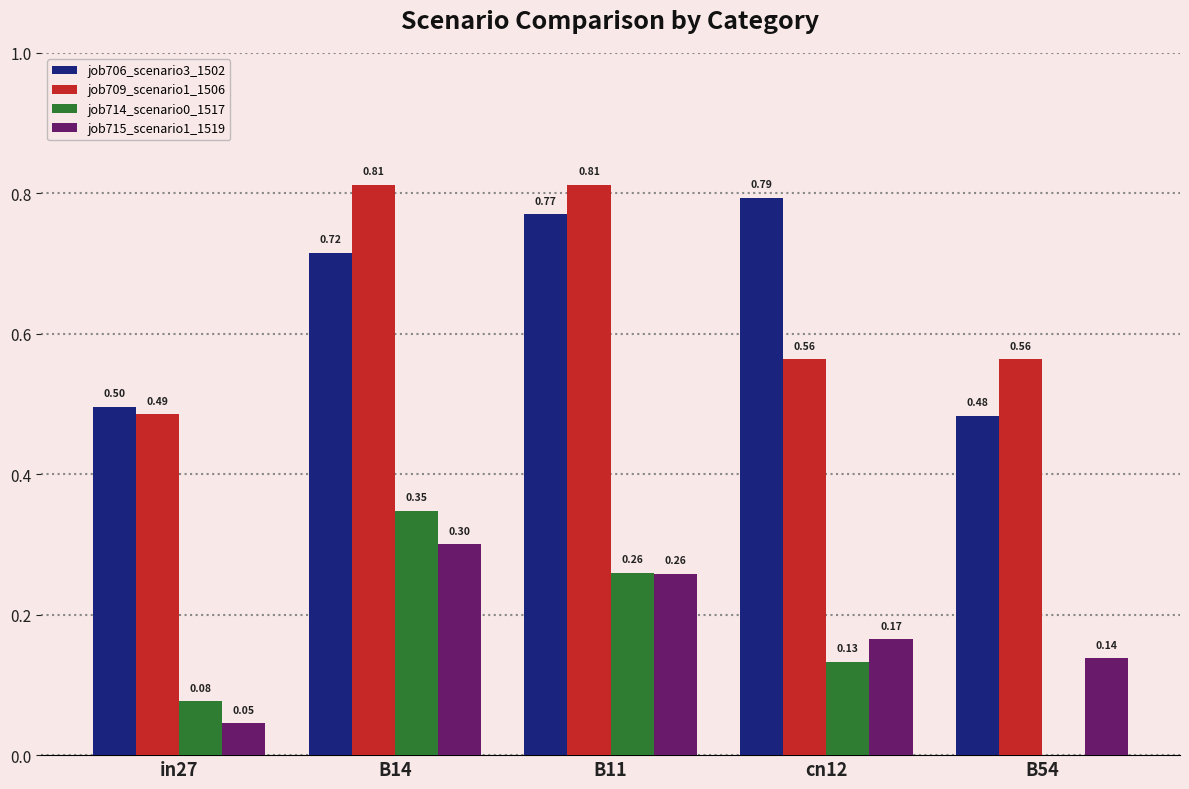

What is the sum of the job706_scenario3_1502 values at B11 and in27?

1.3